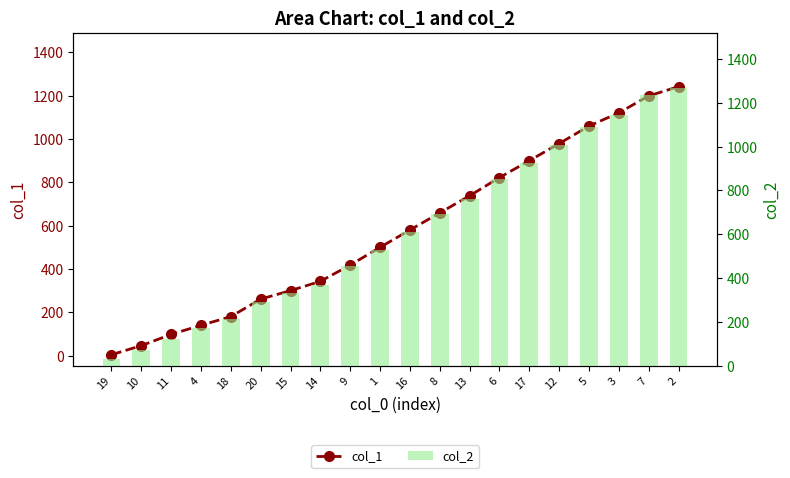

Which category has the highest value across all series?

2